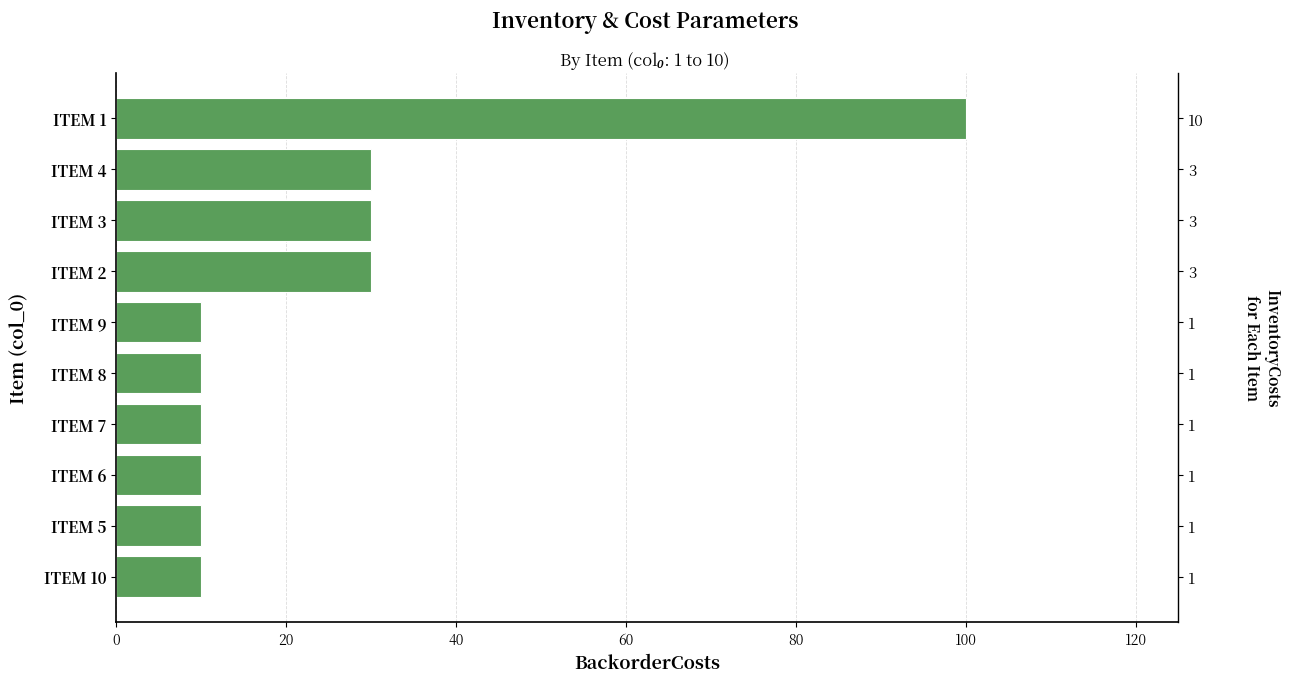

How many bars are there in total?

10